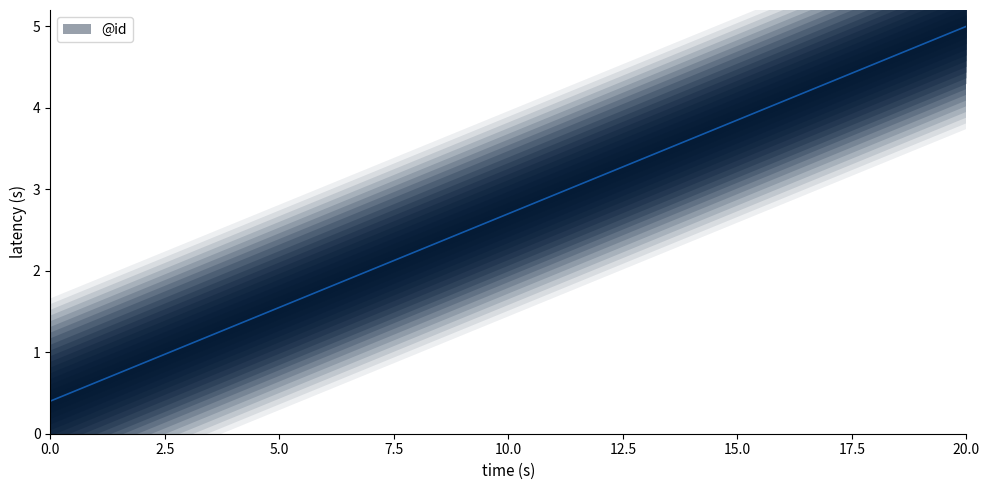

Reading left to right, what are all the values shown in this chart?

0.4	0.6	0.9	1.1	1.4	1.6	1.9	2.1	2.3	2.6	2.8	3.1	3.3	3.5	3.8	4.0	4.3	4.5	4.8	5.0